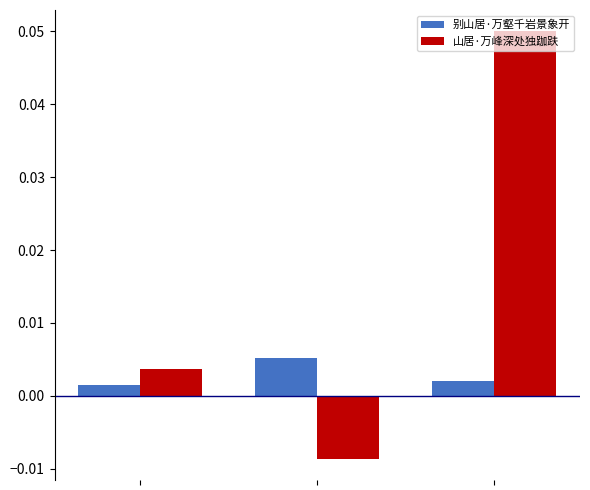

Rank the series by their average value, from lowest to highest.

别山居·万壑千岩景象开, 山居·万峰深处独跏趺